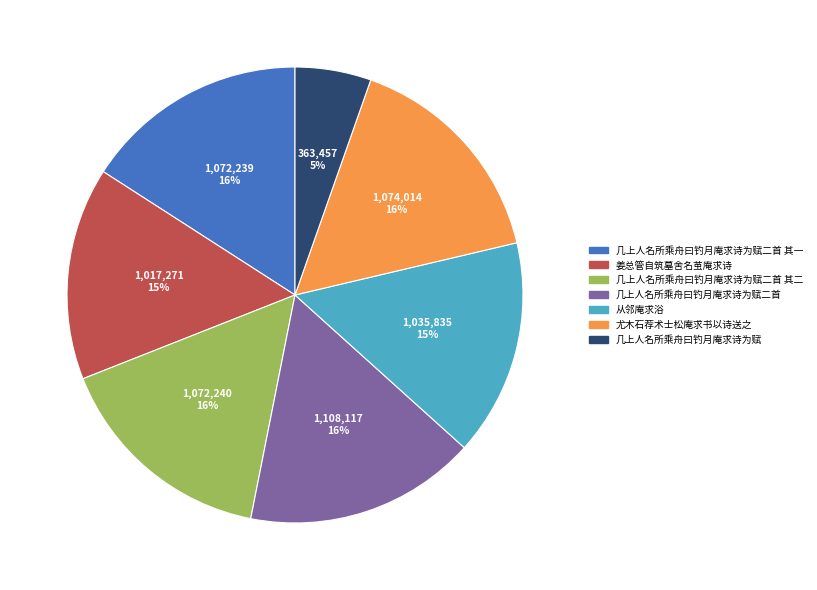

To the nearest percent, what is the difference between the largest and smallest slice percentages?

11%